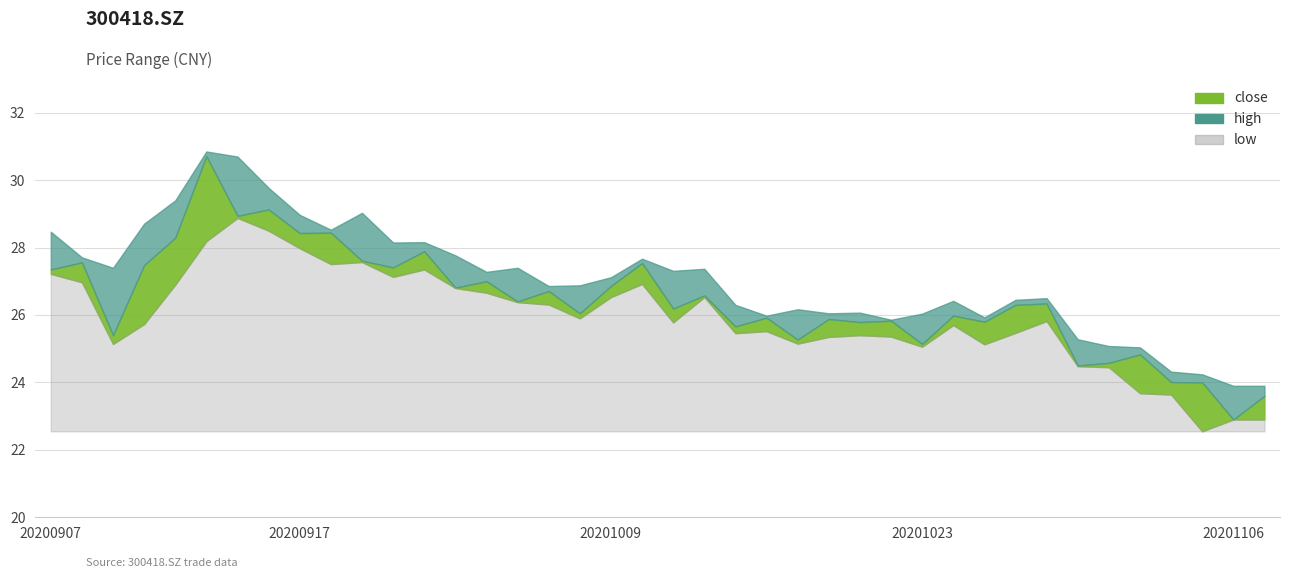

Where does the high series first go above 27?

20200907